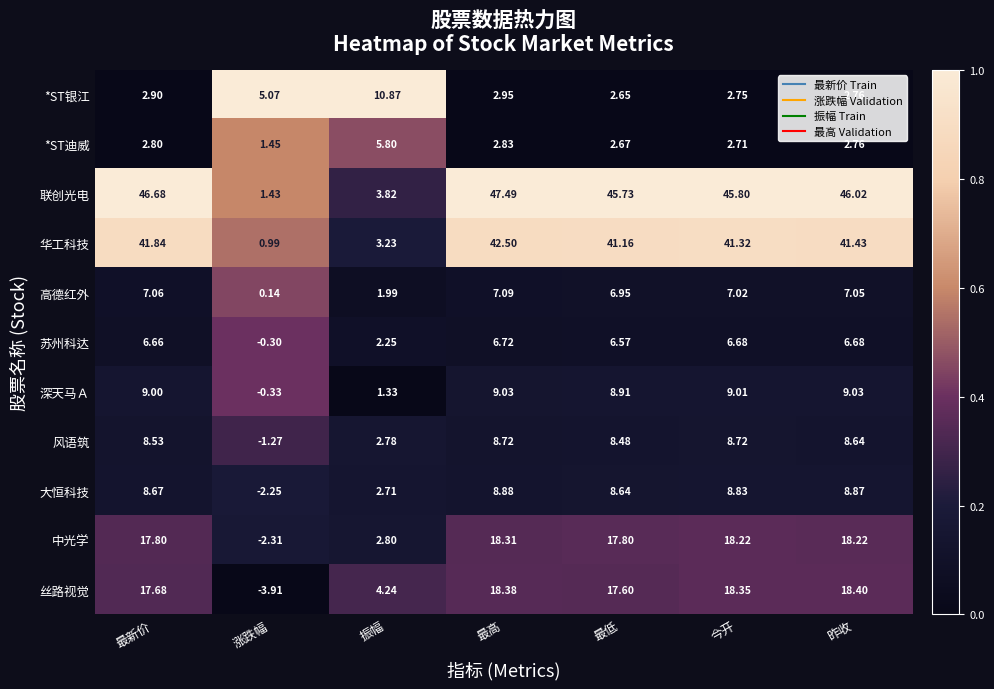

How many data points in 联创光电 are less than 45?

2